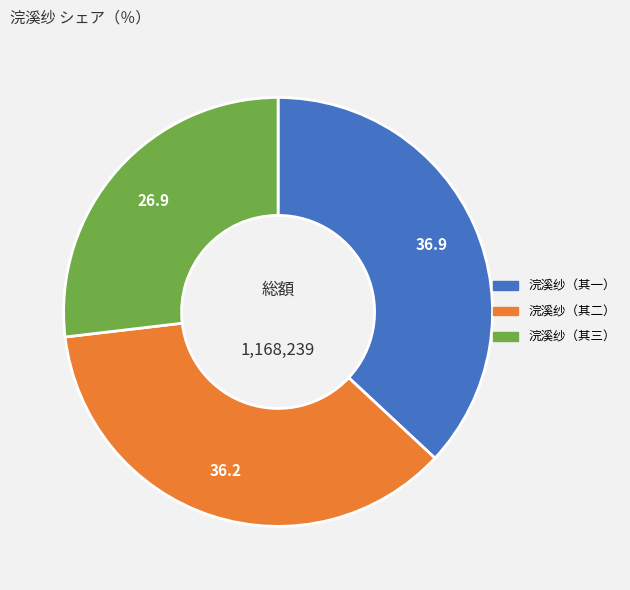

Is it true that 浣溪纱（其三） is 16% of the pie?

False